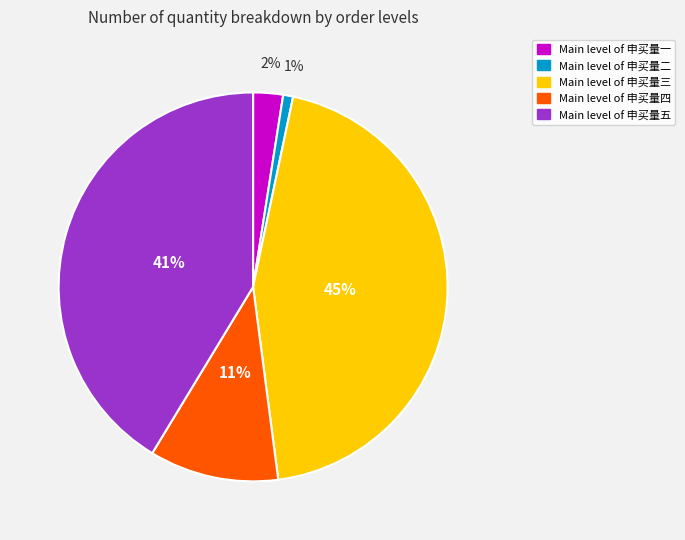

Does any single category account for the majority?

No